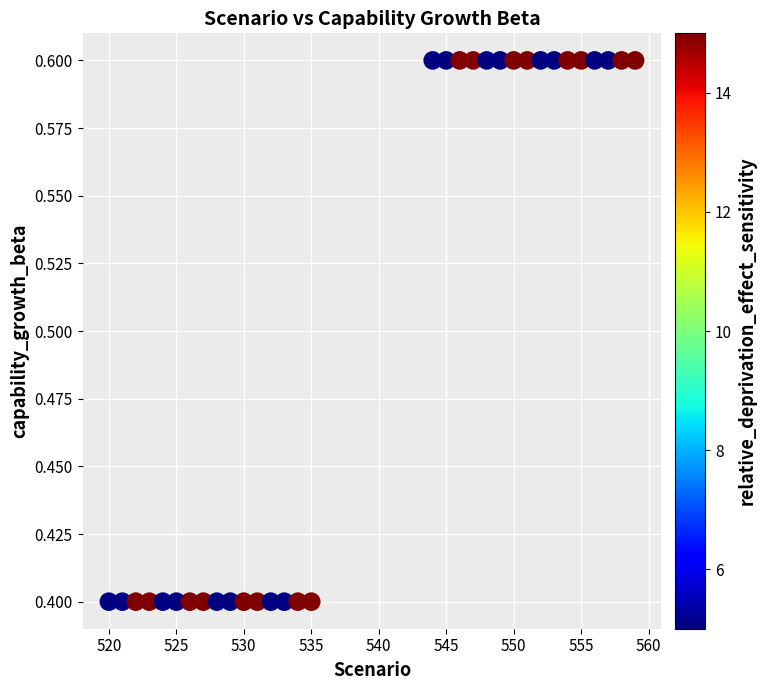

What is the range of X values (max minus min)?

39.0